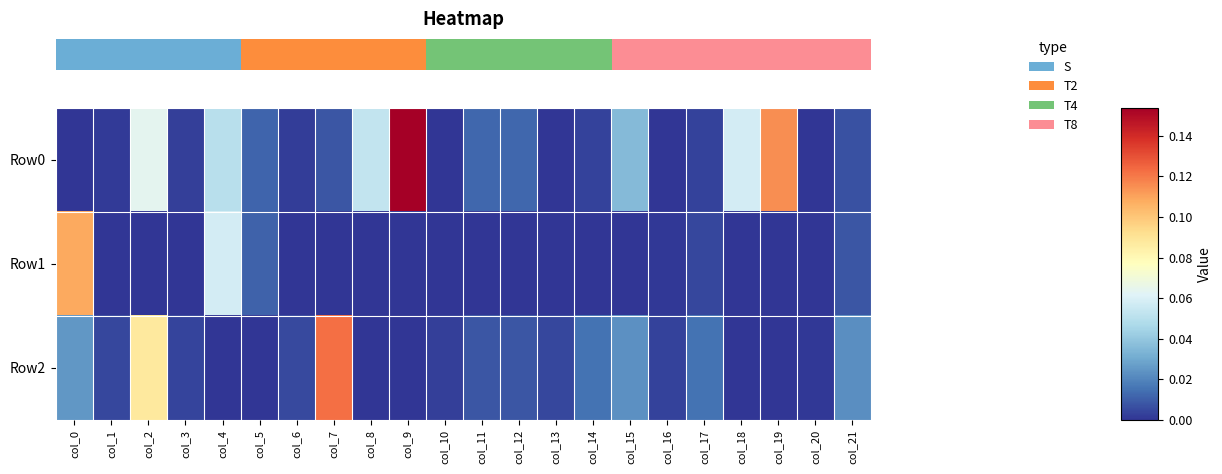

Reading right to left, list all the values displayed in this chart.

row_0: 0.0	0.0	0.1	0.1	0.0	0.0	0.0	0.0	0.0	0.0	0.0	0.0	0.2	0.1	0.0	0.0	0.0	0.1	0.0	0.1	0.0	0.0
row_1: 0.0	0.0	0.0	-0.0	0.0	0.0	-0.0	-0.0	-0.0	-0.0	-0.0	-0.0	0.0	0.0	-0.0	-0.0	0.0	0.1	-0.0	-0.0	-0.0	0.1
row_2: 0.0	0.0	-0.0	-0.0	0.0	0.0	0.0	0.0	0.0	0.0	0.0	0.0	-0.0	-0.0	0.1	0.0	-0.0	0.0	0.0	0.1	0.0	0.0